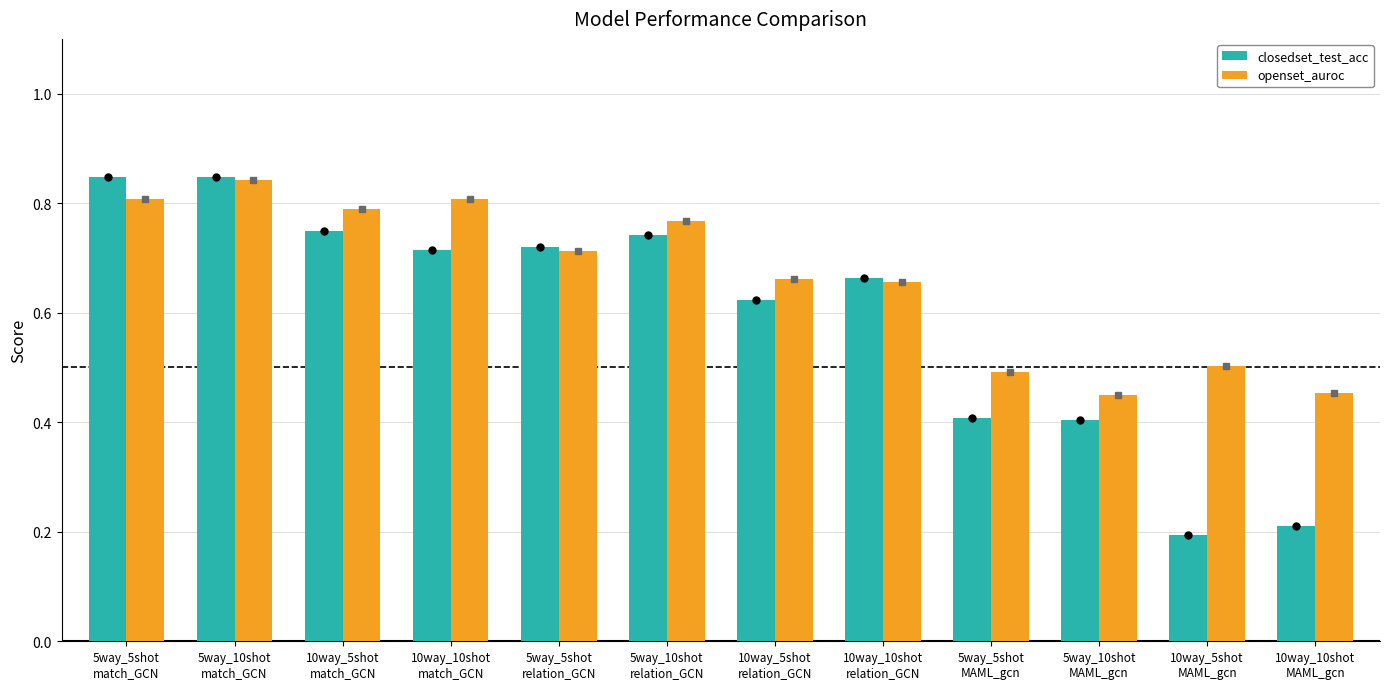

What is the average value of the closedset_test_acc series?

0.6